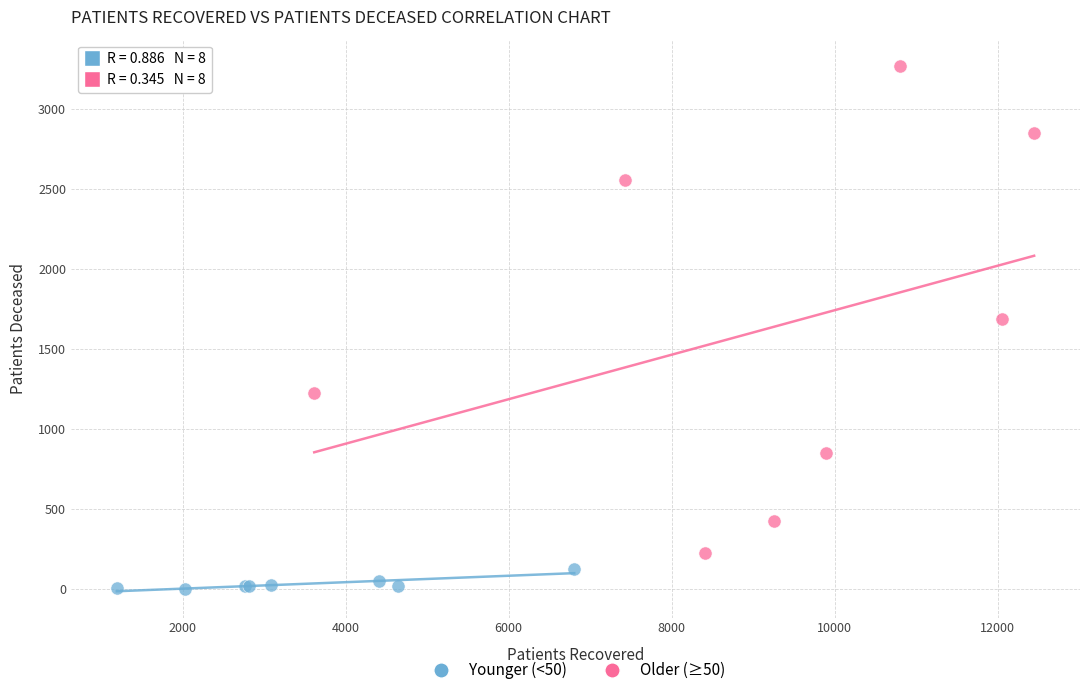

Which series reaches the maximum Y coordinate?

Older (≥50)